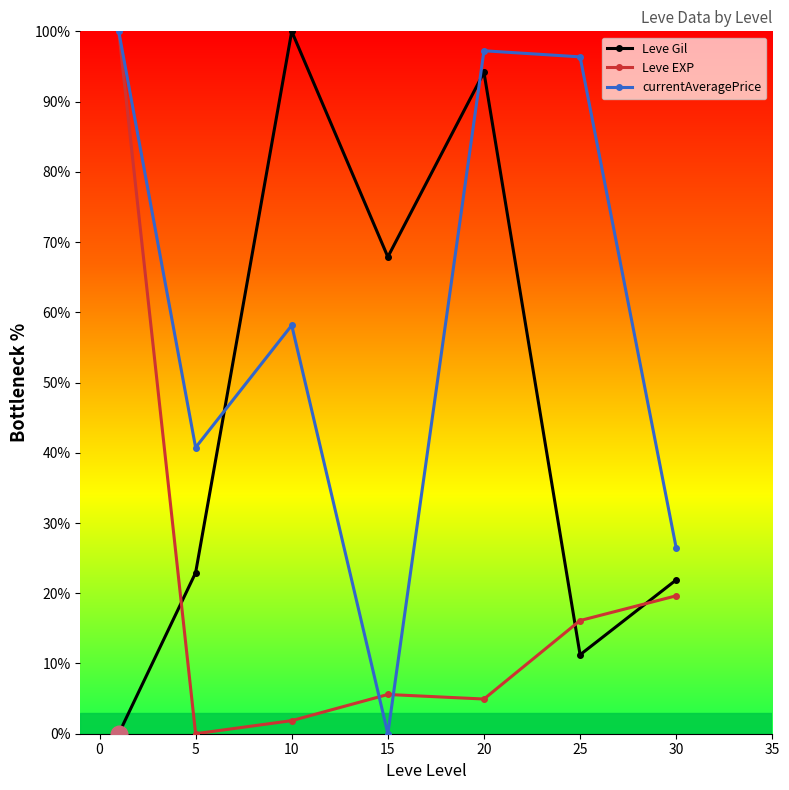

What is the maximum value for Leve EXP?

100.0